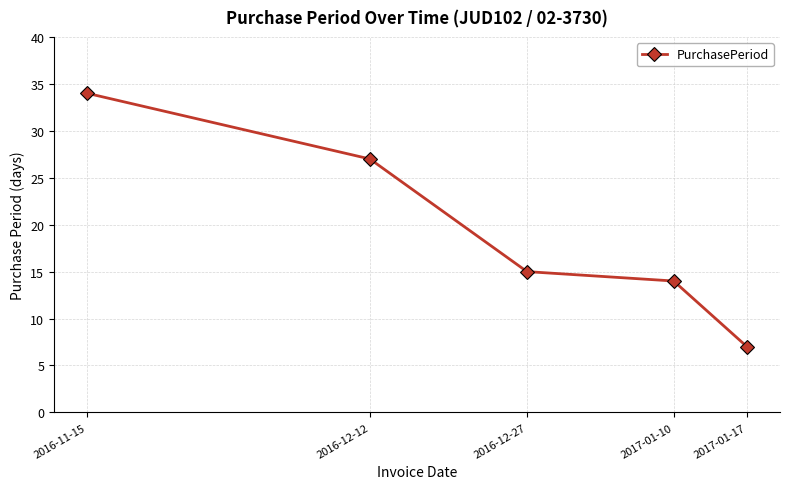

What is the difference between the values at 2017-01-17 and 2016-12-27?

8